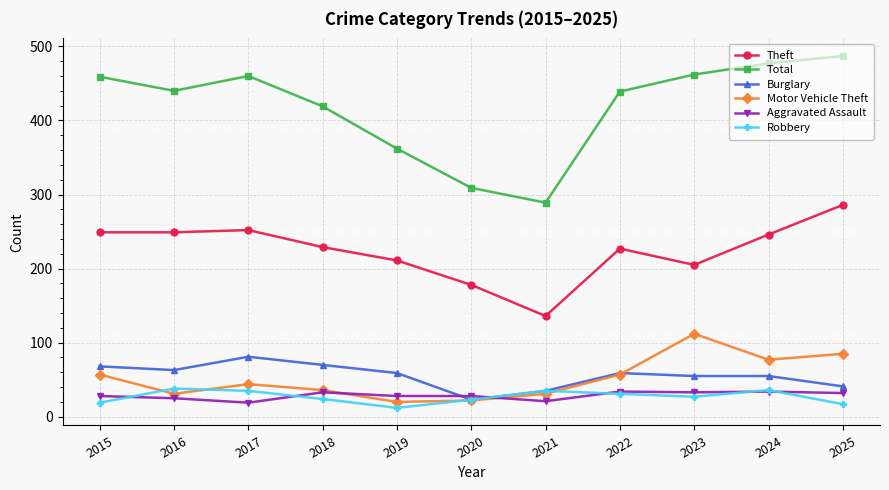

How many lines are shown in the chart?

6